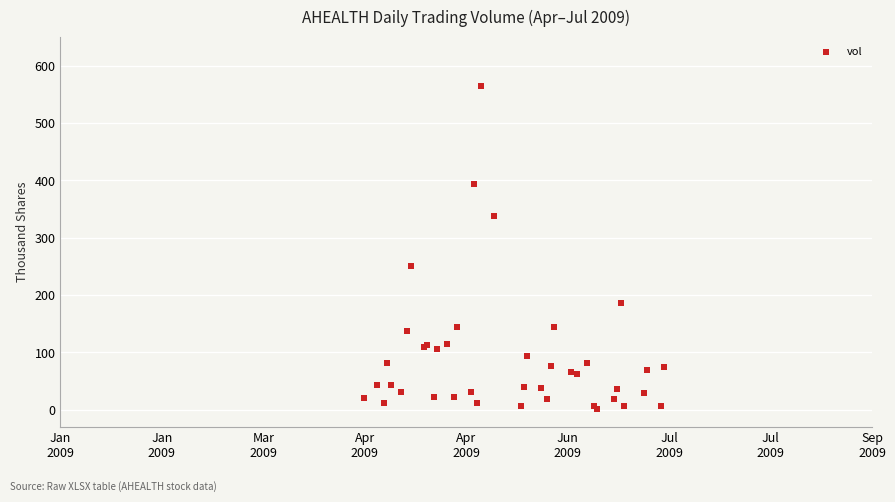

What Y value in the scatter plot is closest to 283?

250.0